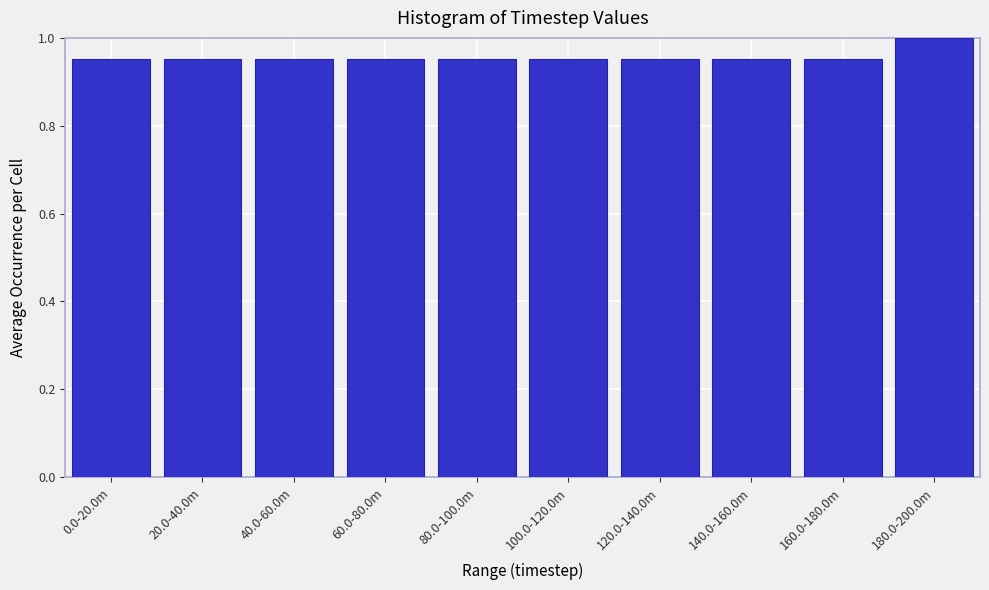

The chart shows a value of 1.7 at 0.0-20.0m. True or false?

False